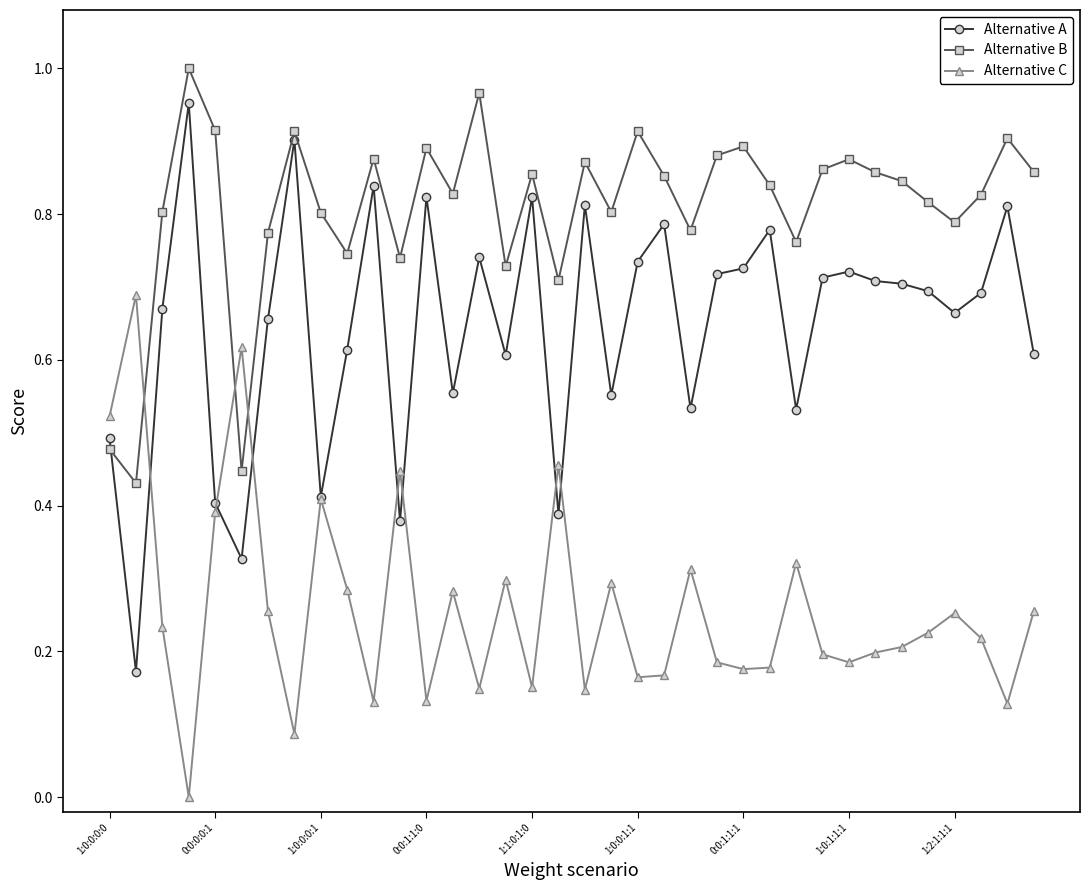

True or false: Alternative C has more than 2 interior local peaks.

True